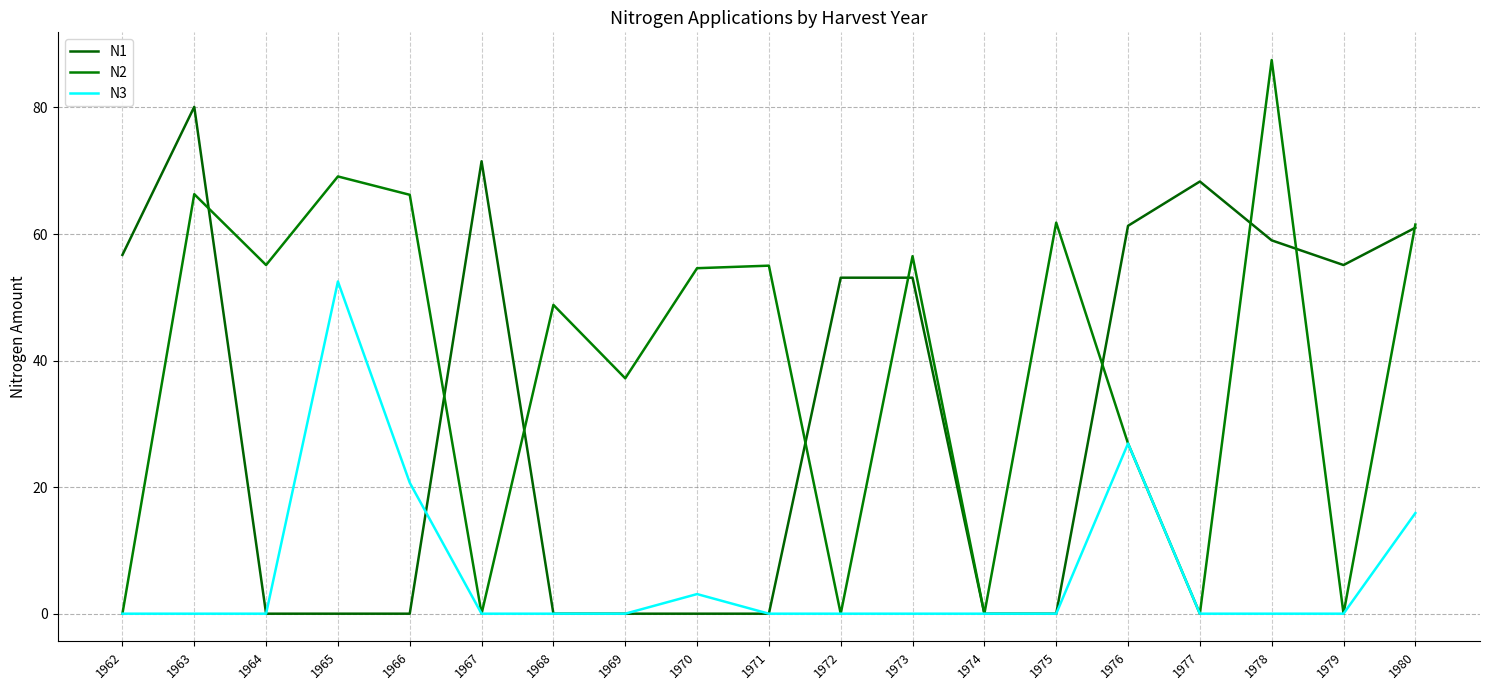

Is the value of N2 at 1976 greater than the value of N3 at 1964?

Yes